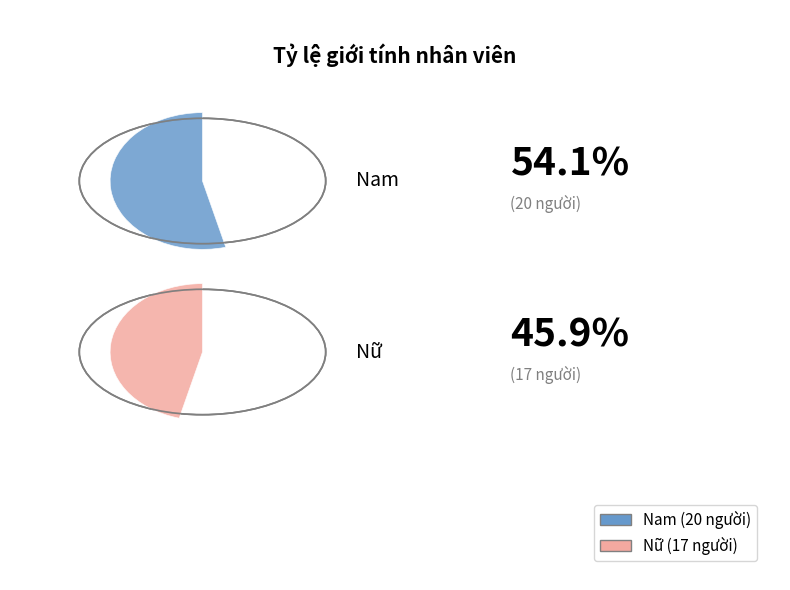

Does Nam represent more than half of the total?

Yes